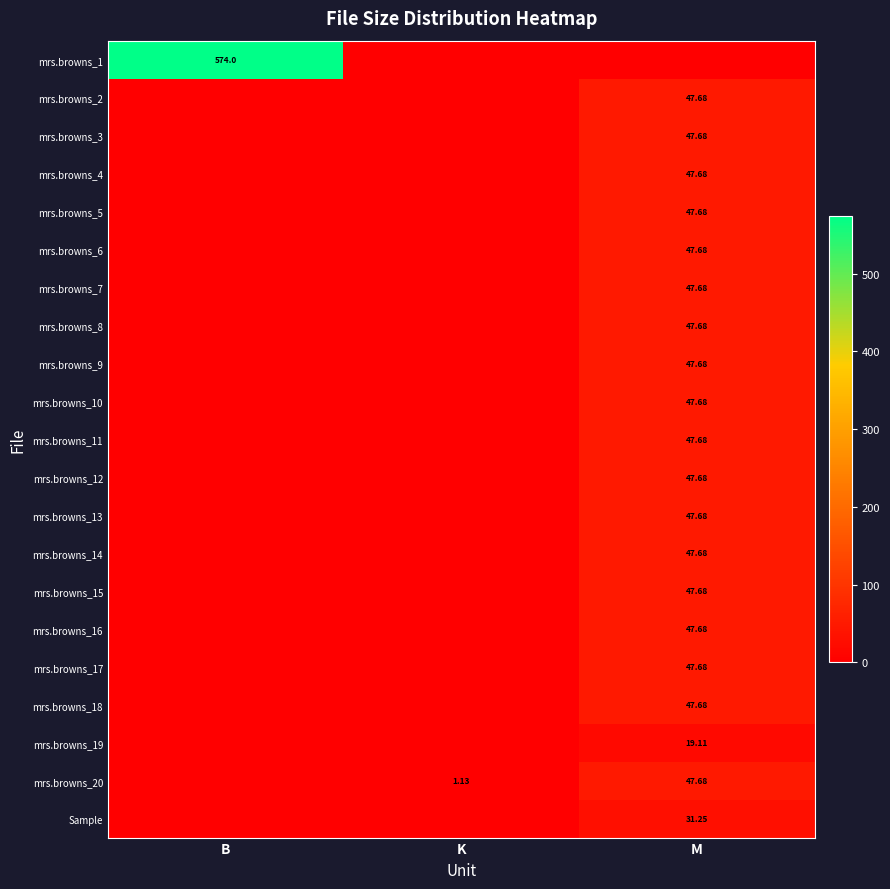

Between M and K, which is larger?

M